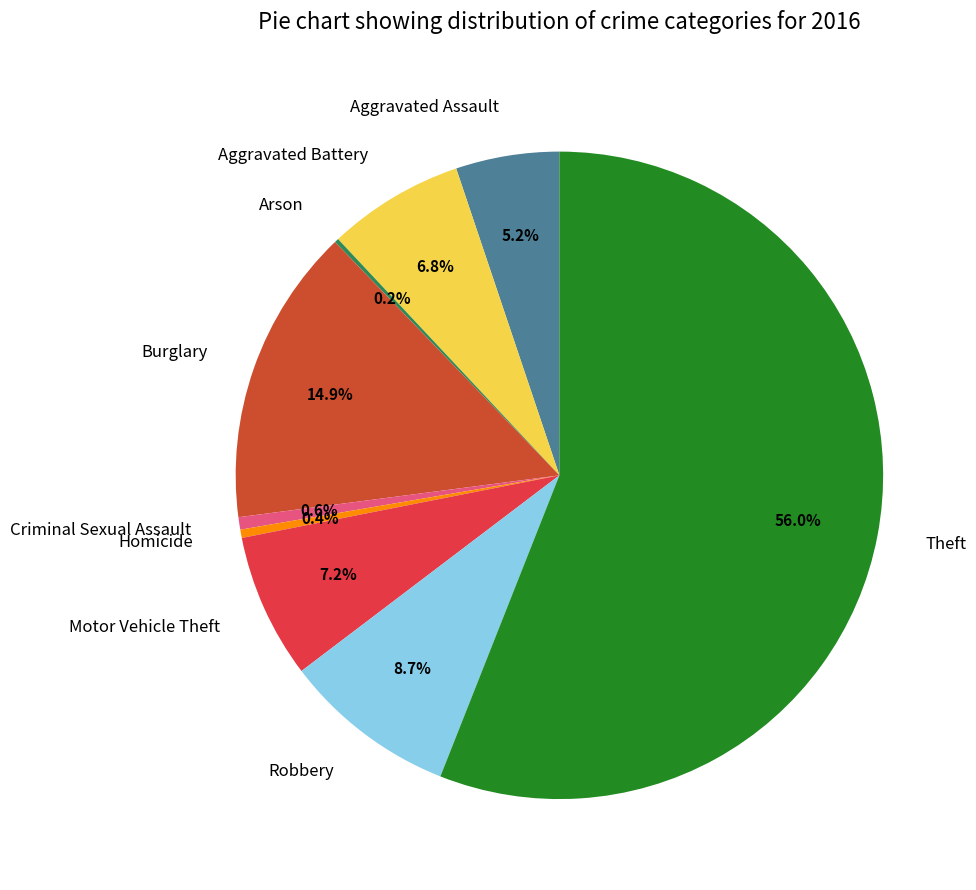

Which slice is the largest?

Theft